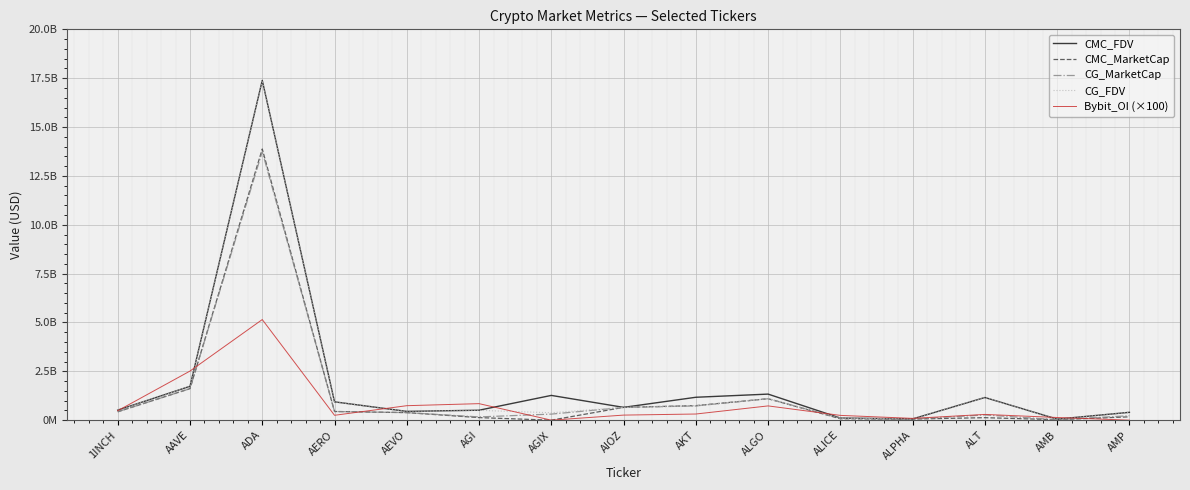

Is this an area chart (filled region under the line)?

No